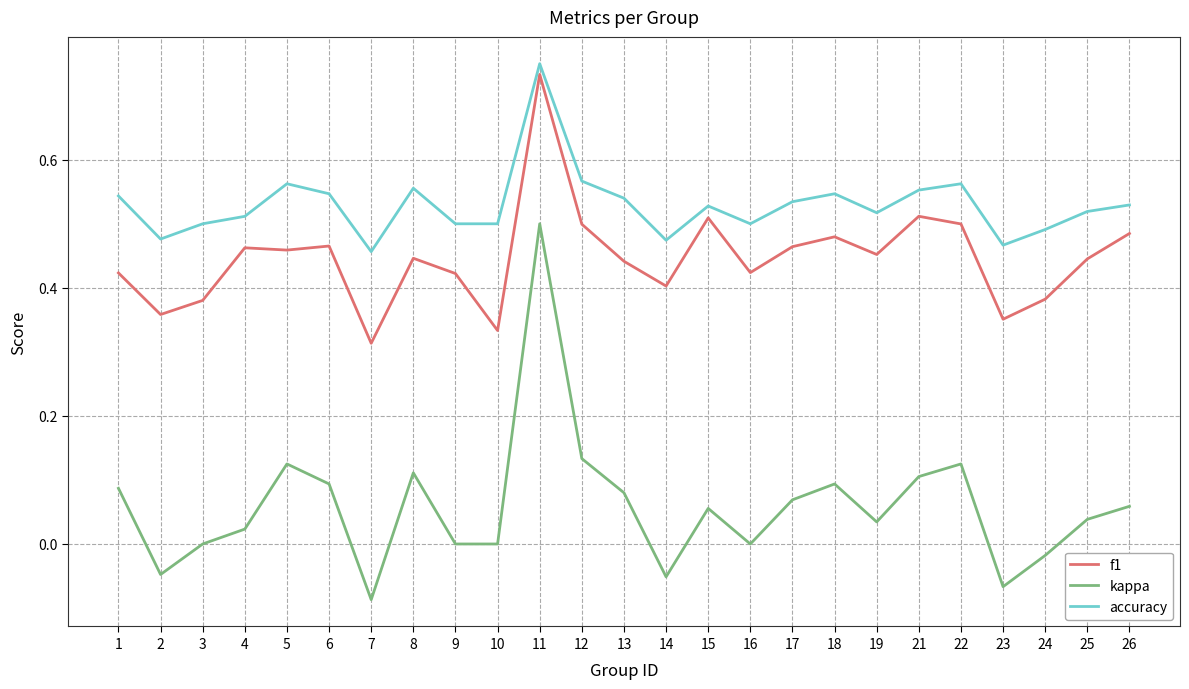

What is the total value across all series at 25?

1.0